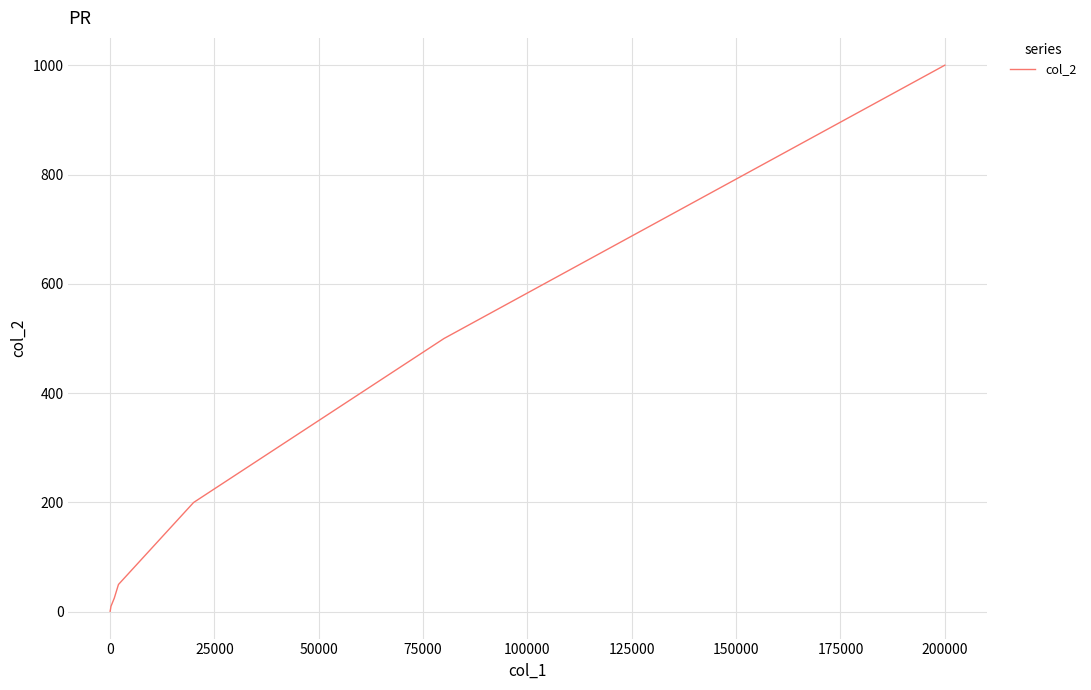

What is the maximum value shown in the chart?

1000